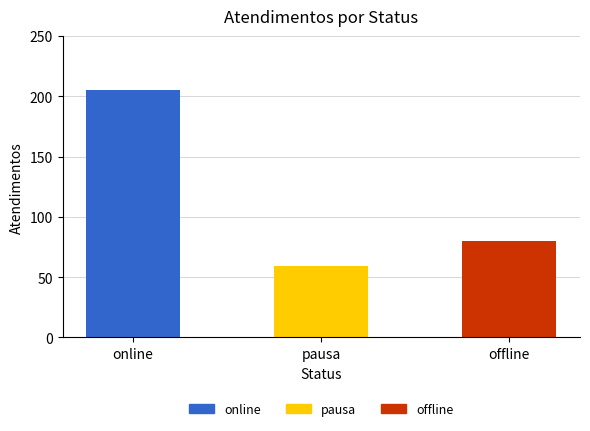

Is it true that offline equals 20 at Michelle Goncalves Mello?

False